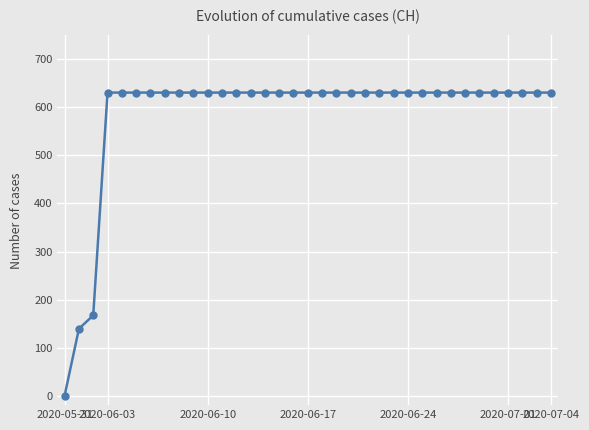

What is the difference between the maximum and minimum values?

631